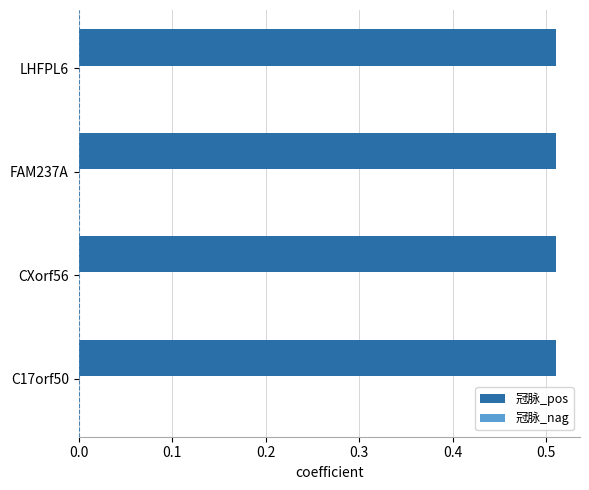

How many values are between 0 and 1?

4